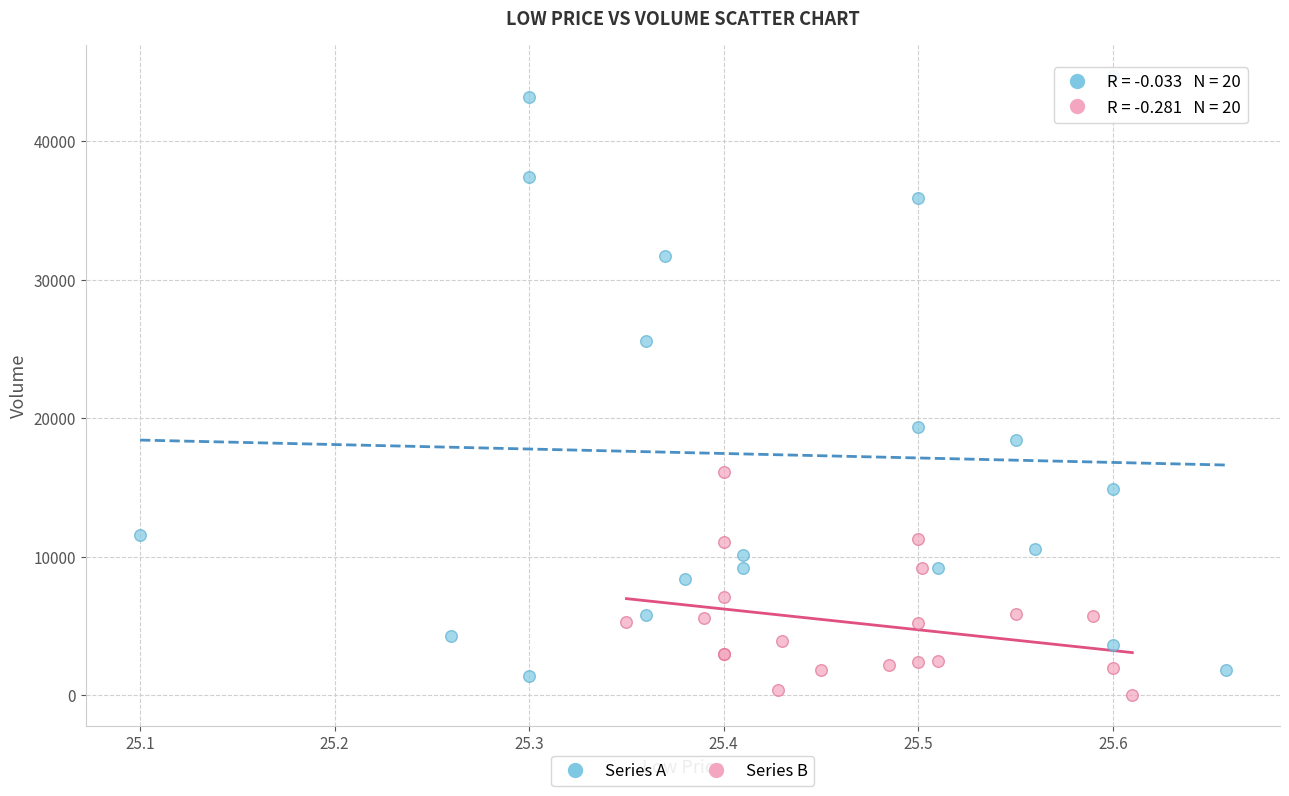

Which series contains the lowest Y value?

Series B